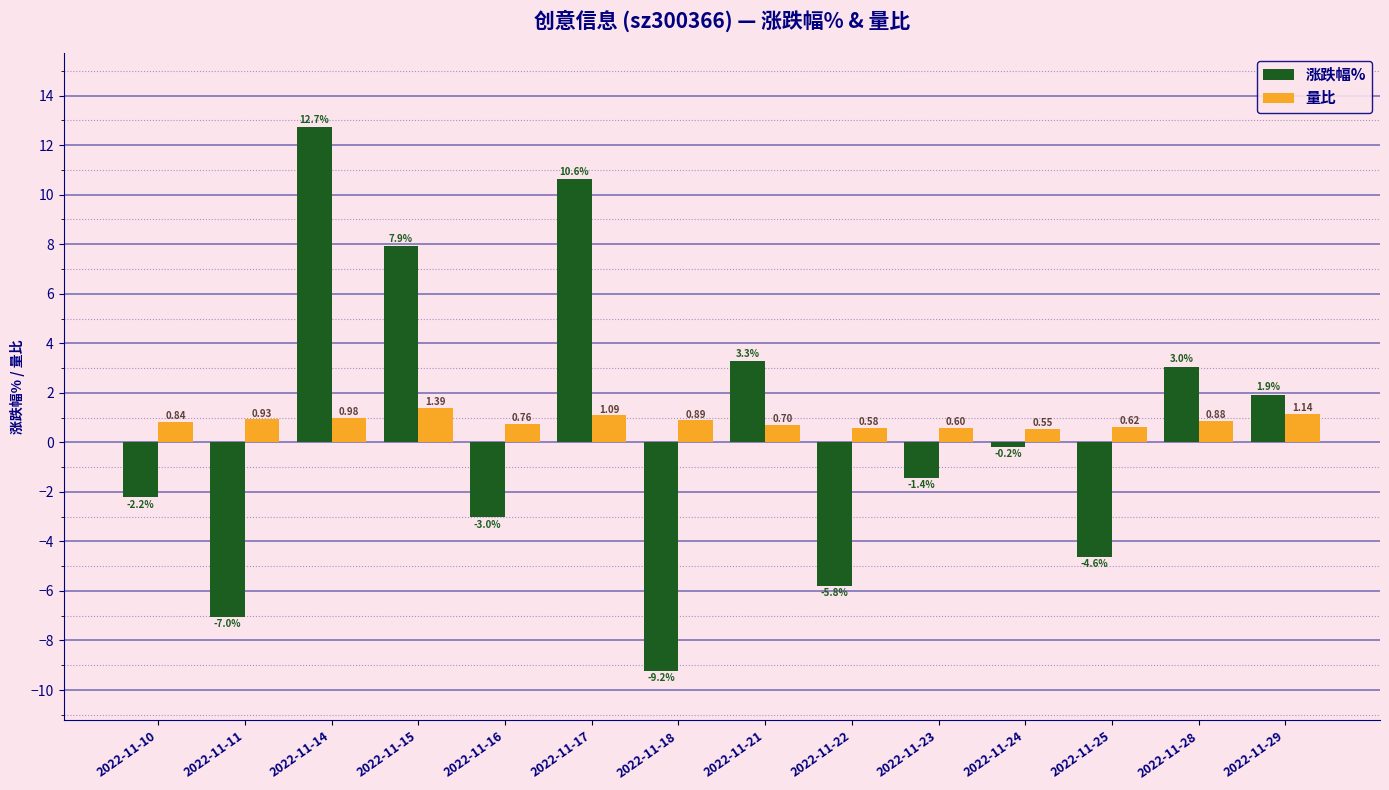

At 2022-11-21, list the series in order from largest to smallest.

涨跌幅%, 量比